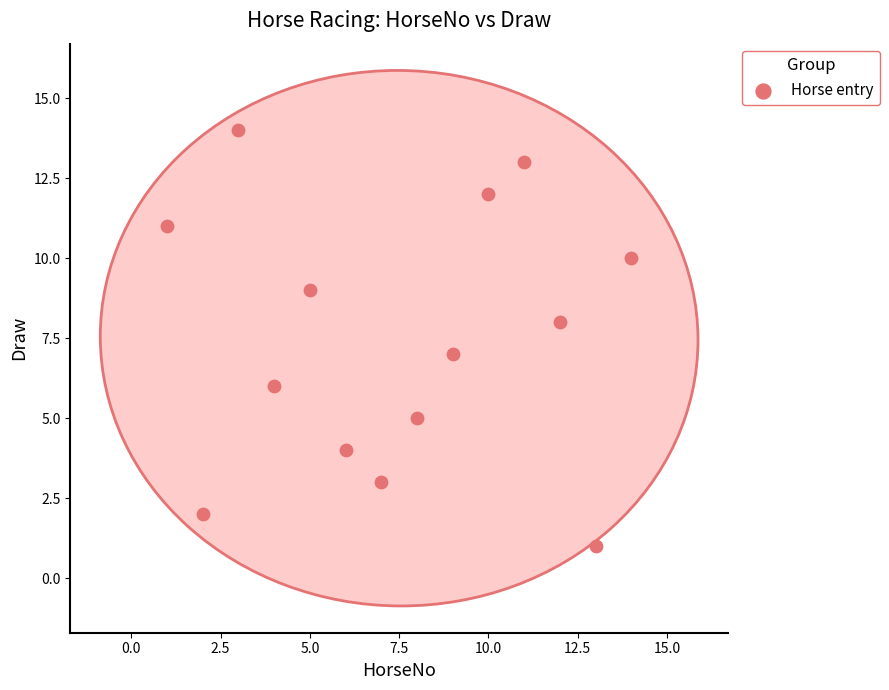

What is the range of Y values (max minus min)?

13